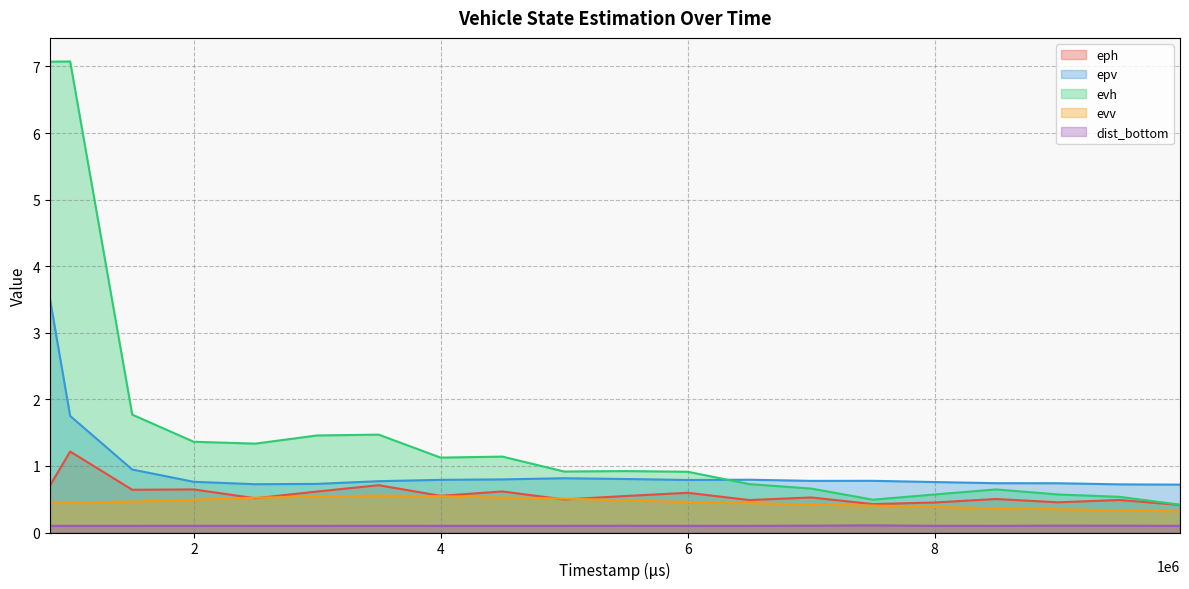

The epv series shows 1.0 at 2496000. True or false?

False